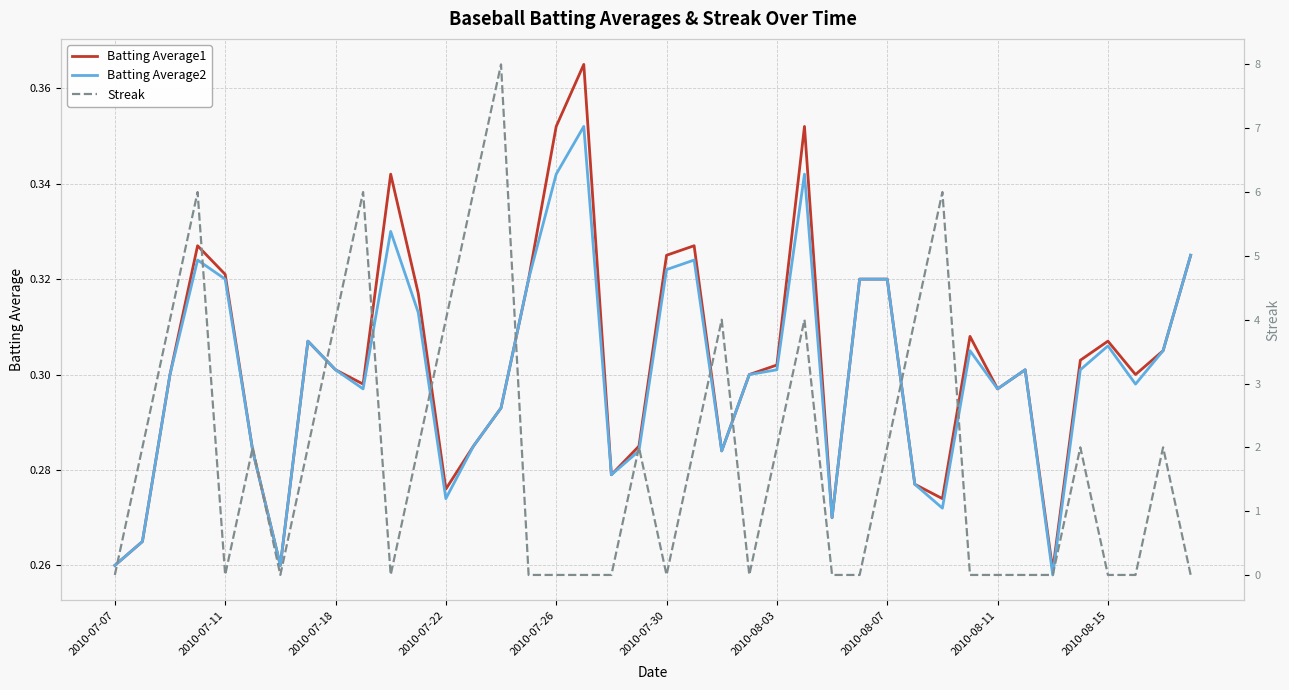

How many times do Streak and Batting Average1 cross each other?

20